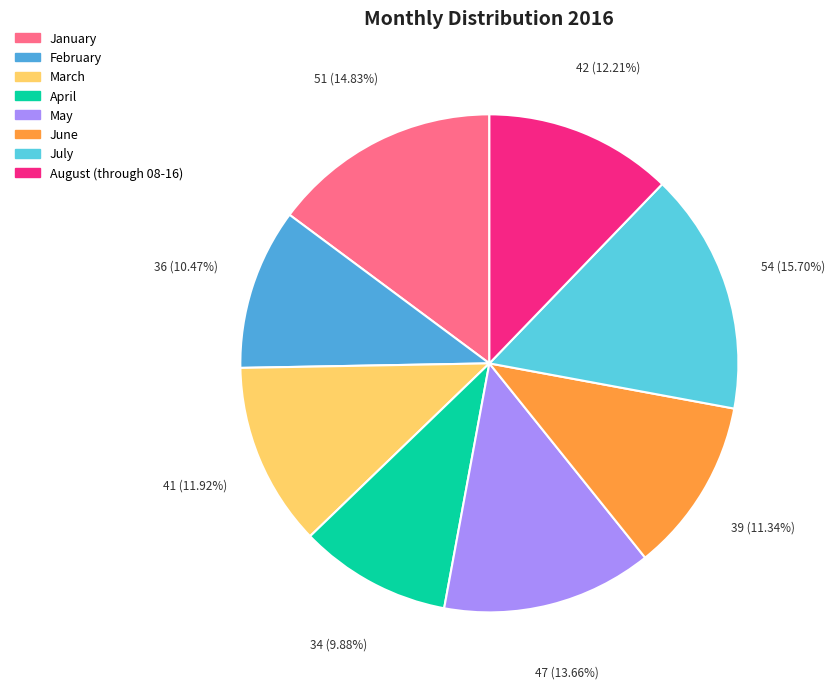

Does any single category account for the majority?

No